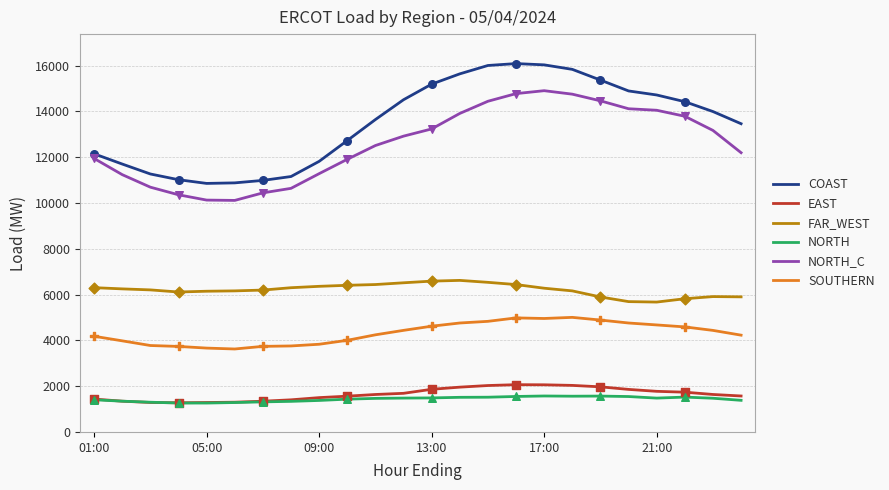

Which series has the largest total across all categories?

COAST